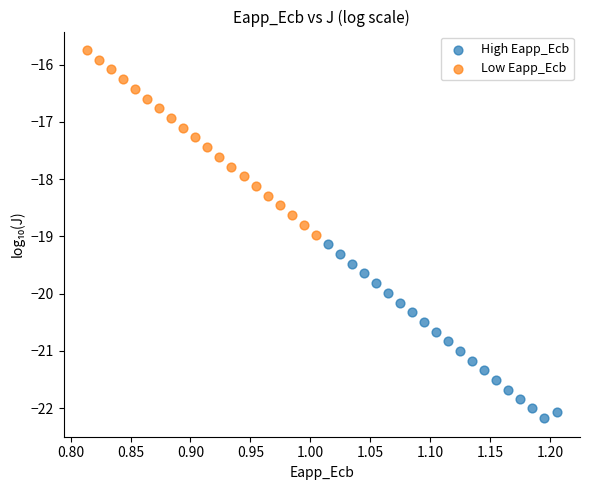

What are all the series names shown in the legend?

High Eapp_Ecb, Low Eapp_Ecb